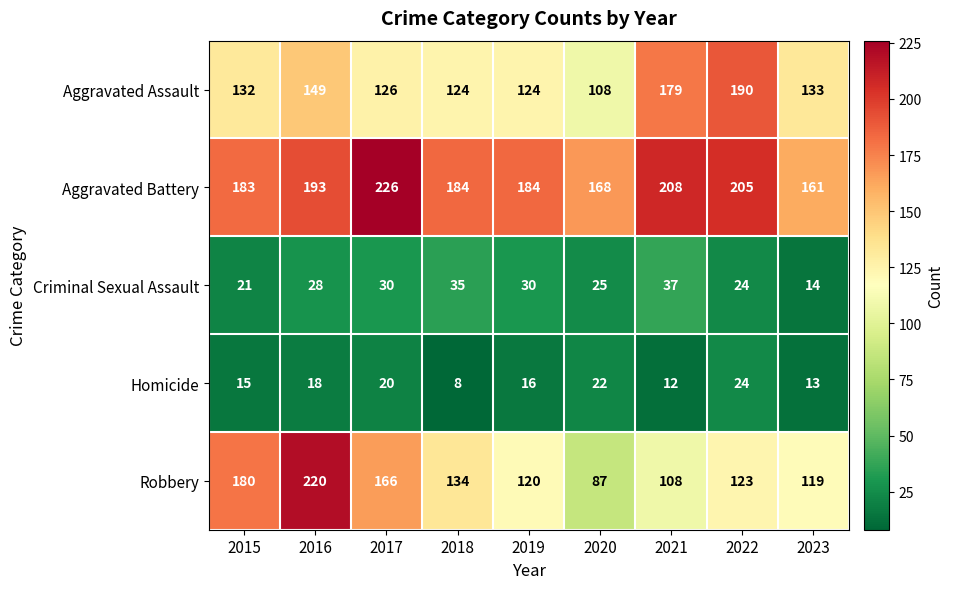

Where is Criminal Sexual Assault nearest to the value 25?

2020